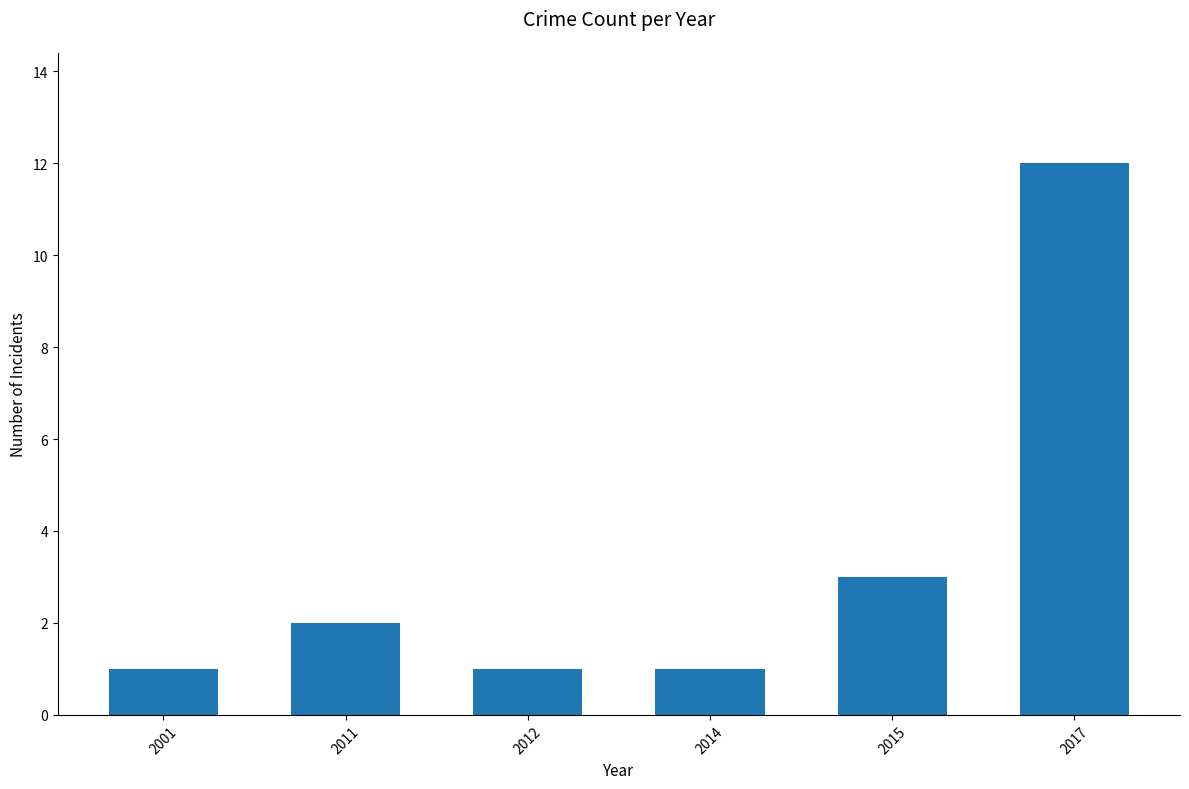

Reading left to right, transcribe all the data shown in this chart.

1	2	1	1	3	12